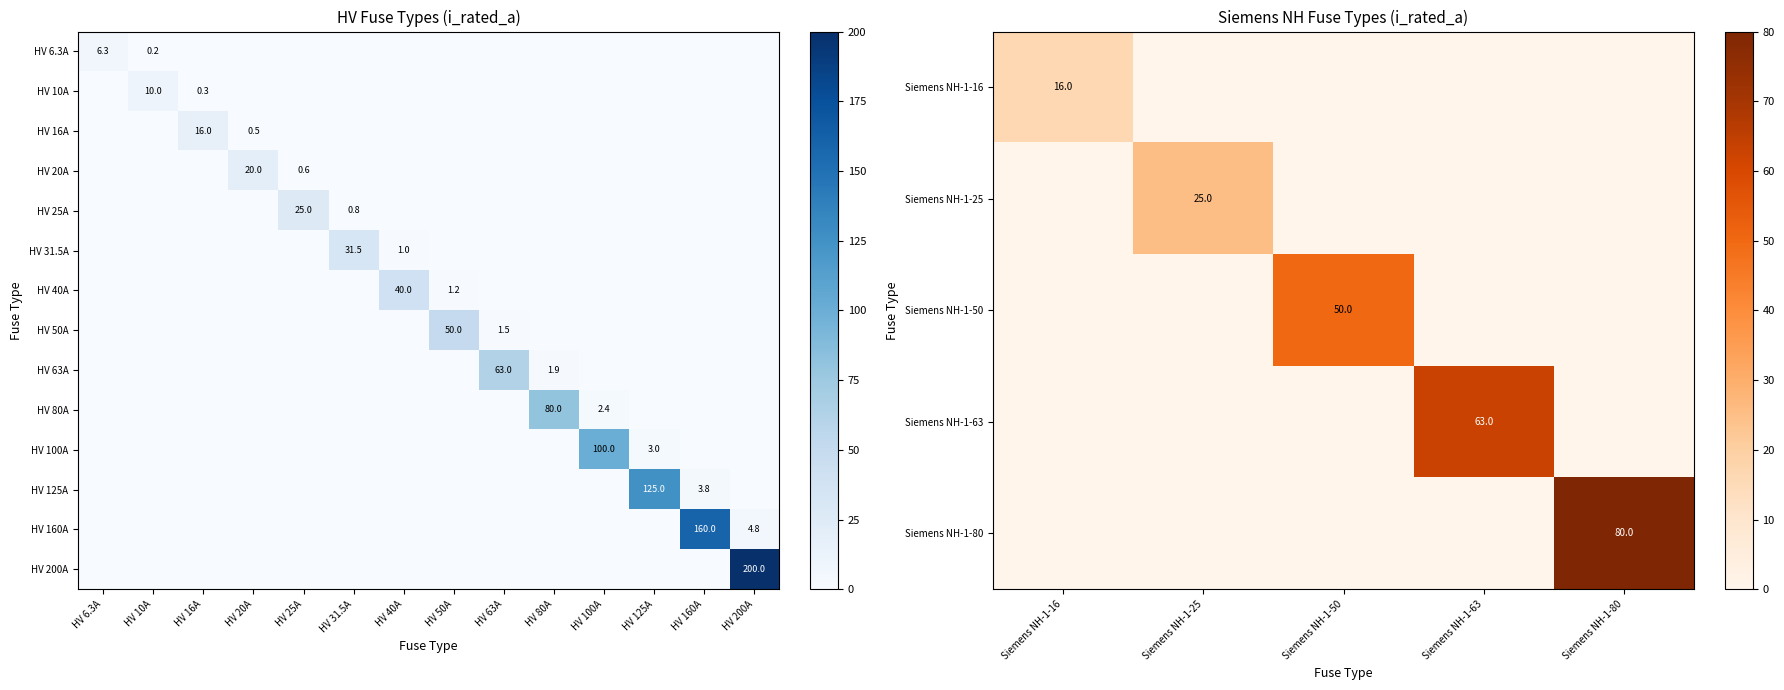

True or false: HV 80A has a value of -52.6 at 18.

False